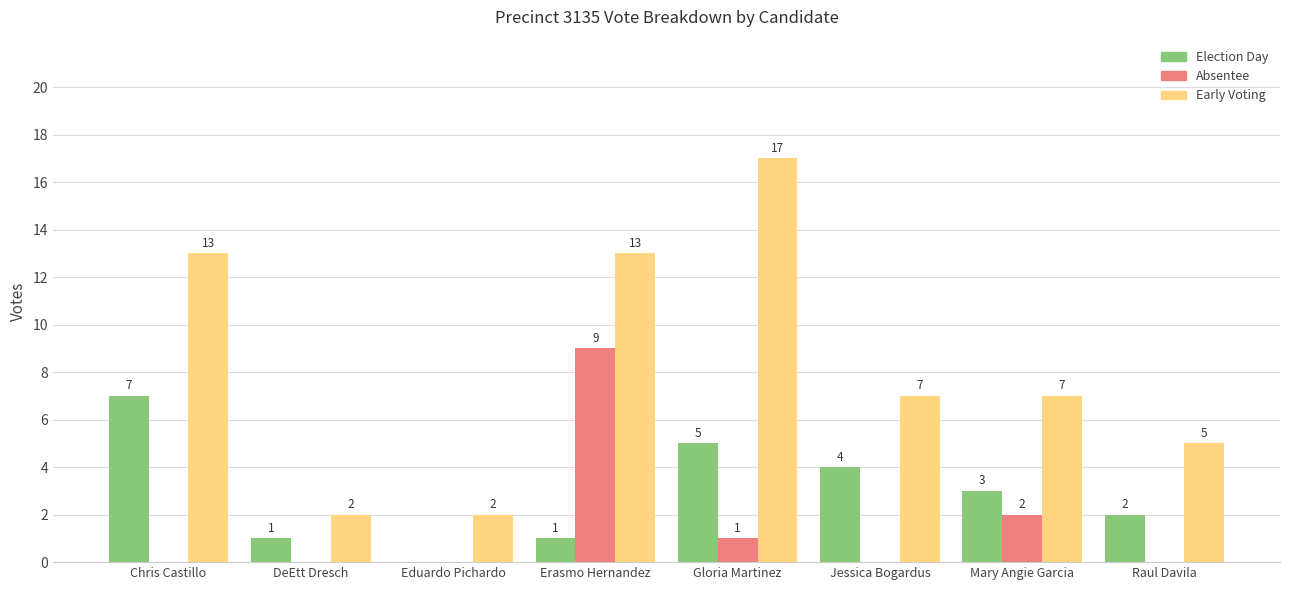

At which category does the chart reach its peak across all series?

Gloria Martinez